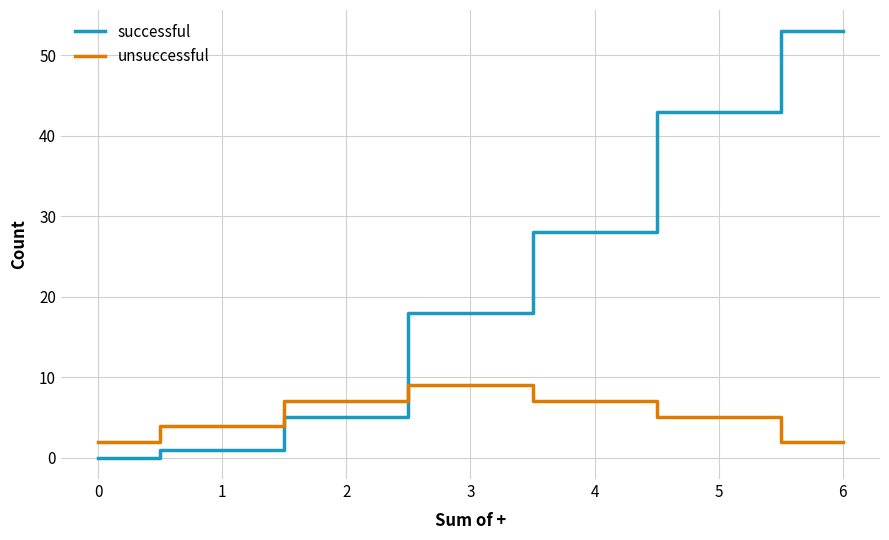

List the series in order of their overall mean, lowest first.

unsuccessful, successful